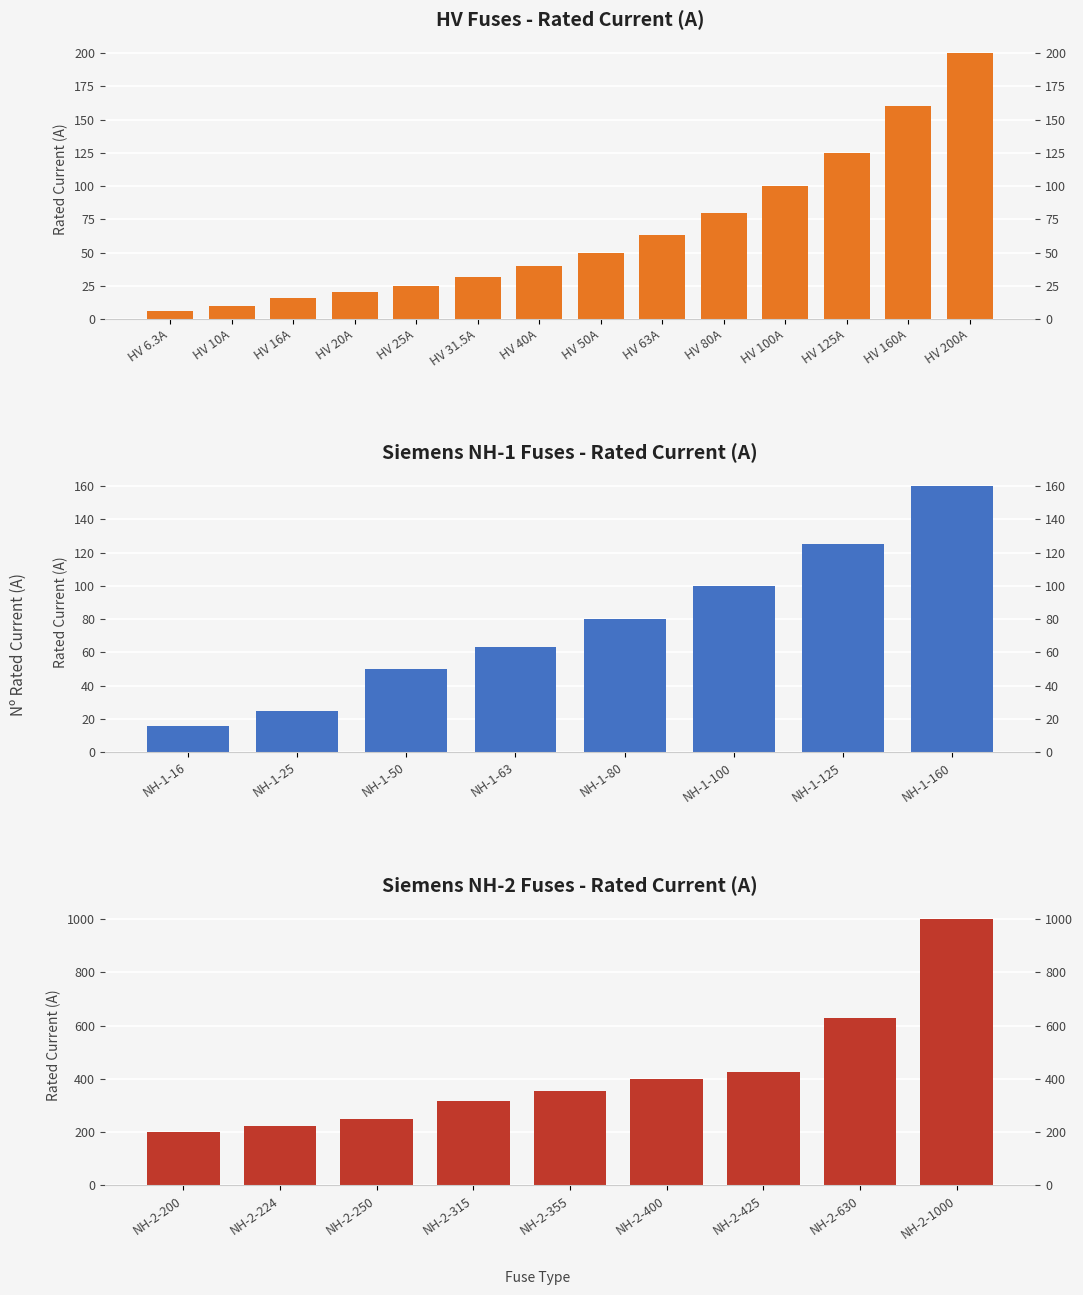

What is the value of the 10th bar from the left?

80.0